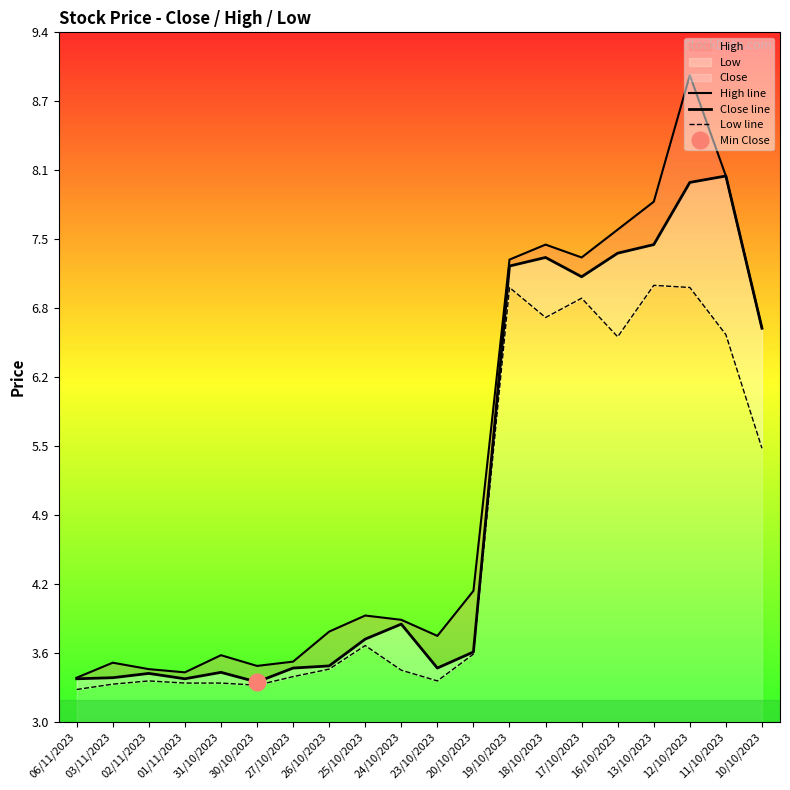

What is the lowest value of the Close line series?

3.3